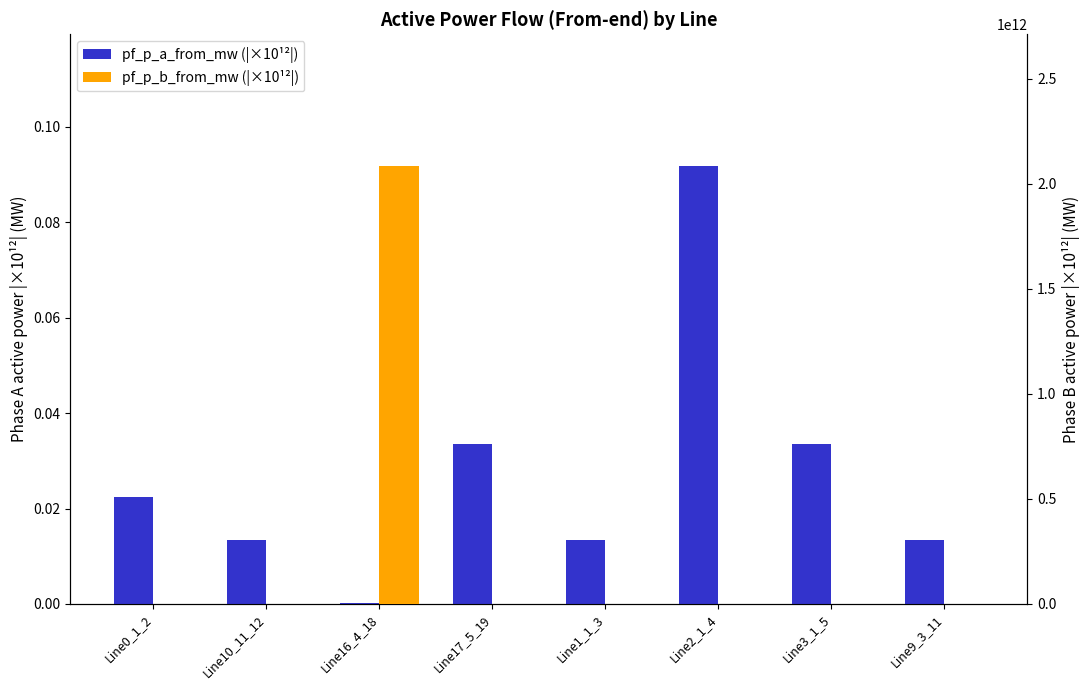

What is the difference between the maximum and second lowest values in the pf_p_b_from_mw (|×10¹²|) series?

2085750211547.6